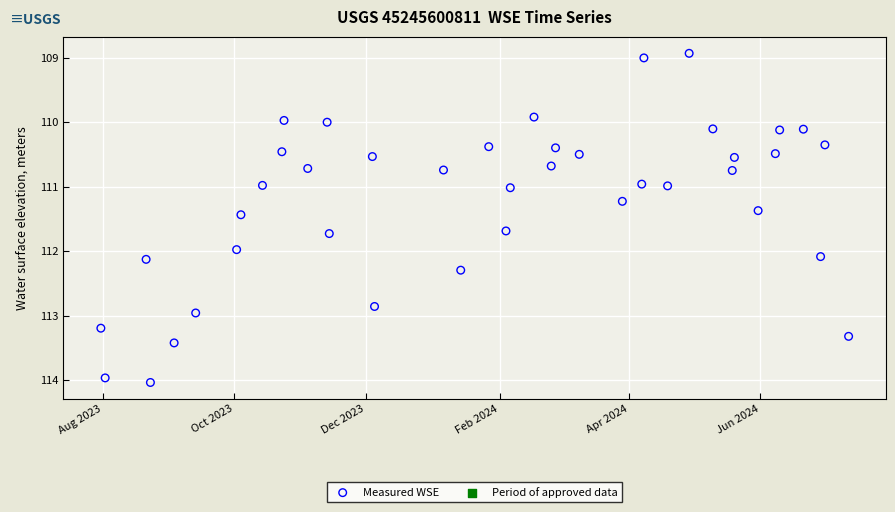

What is the range of X values (max minus min)?

347.0